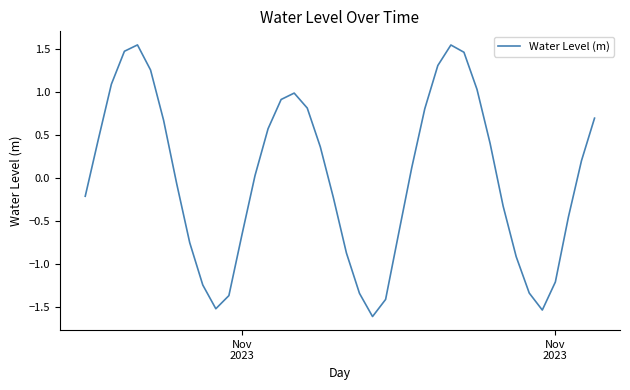

What is the minimum value shown in the chart?

-1.6